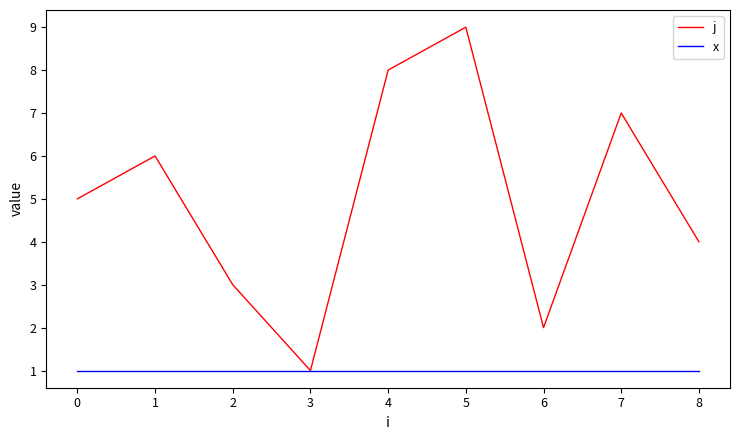

What is the average value of the j series?

5